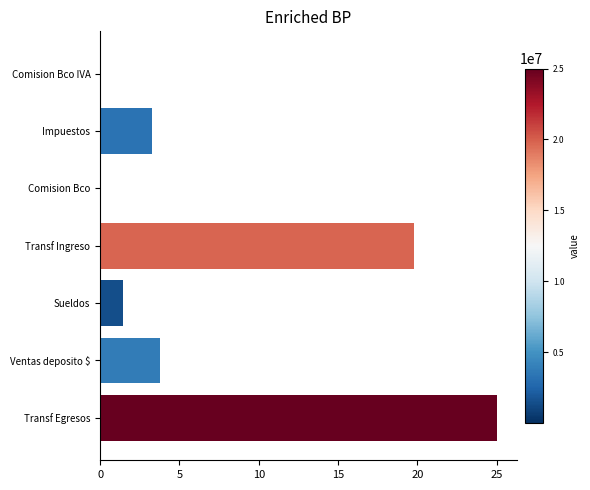

Are the bars horizontal?

Yes